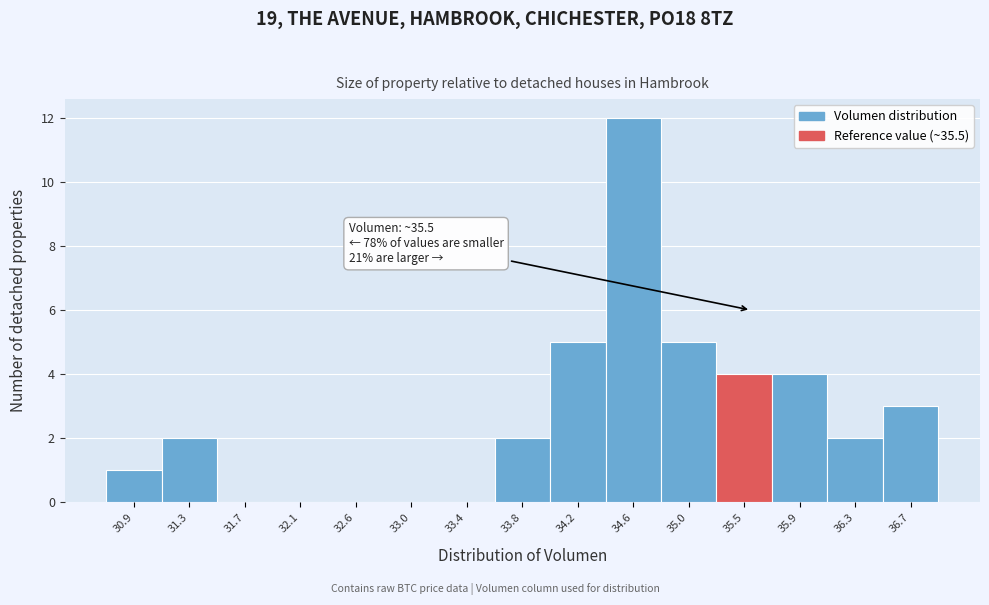

Over which range of the x-axis is the bar tallest?

34.40 to 34.85